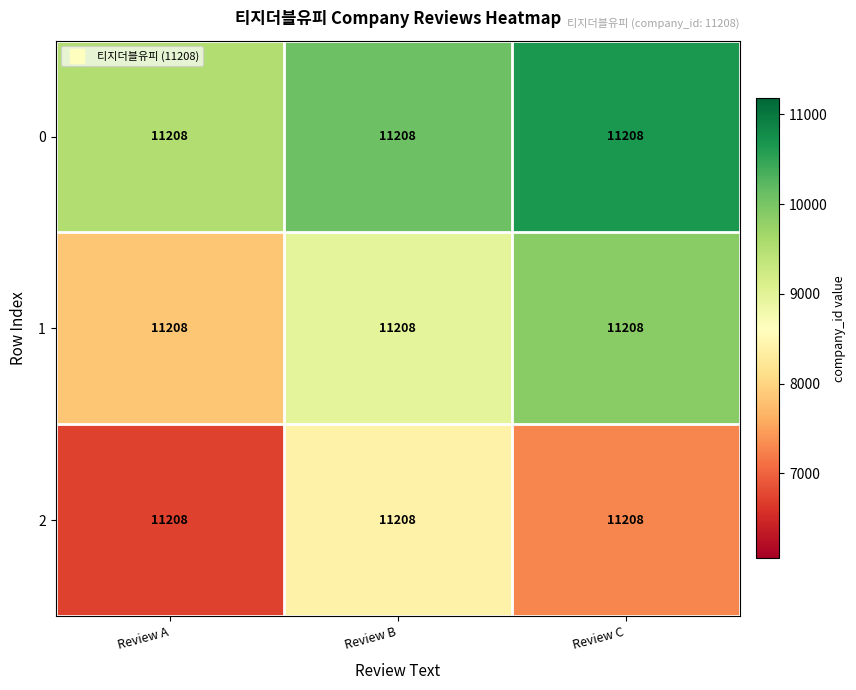

Is the value of 0 at Review A greater than the value of 2 at Review A?

Yes